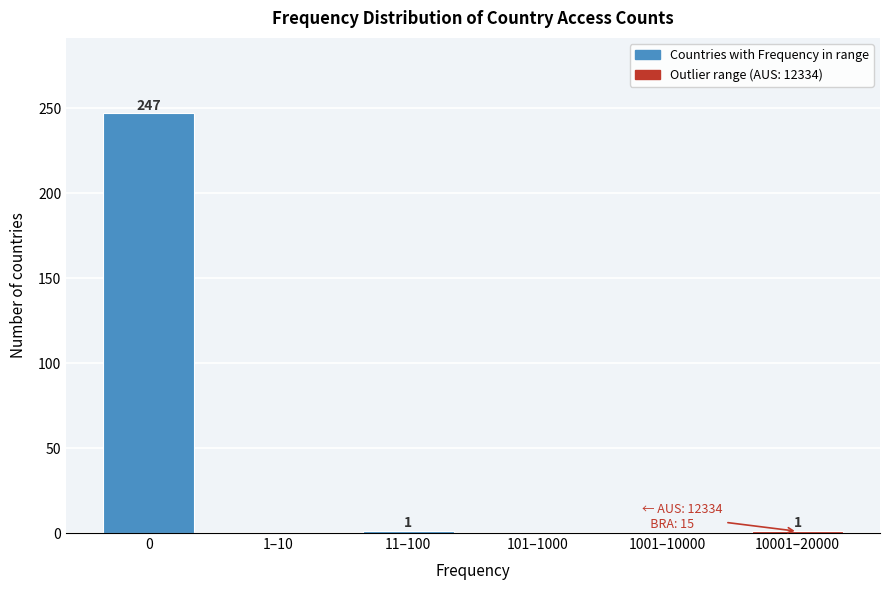

Reading right to left, what are all the values shown in this chart?

10001–20000=1	1001–10000=0	101–1000=0	11–100=1	1–10=0	0=247